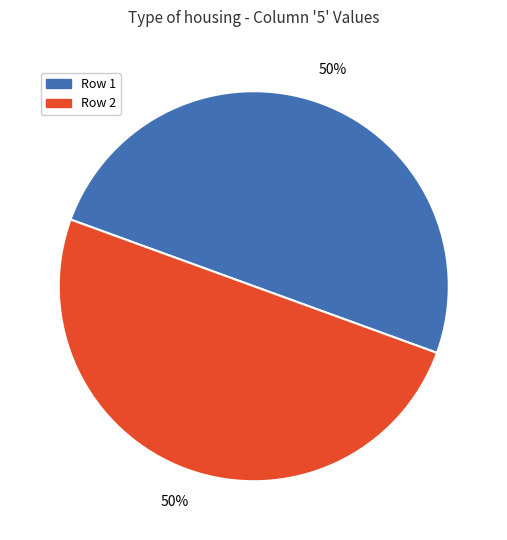

Do Row 2 and Row 1 together represent more than half of the pie?

Yes